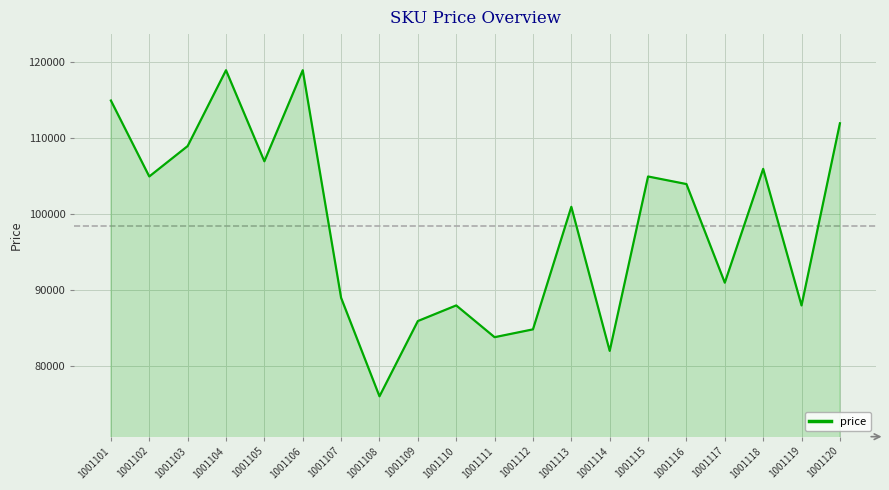

Where is the data nearest to the value 97489?

1001113